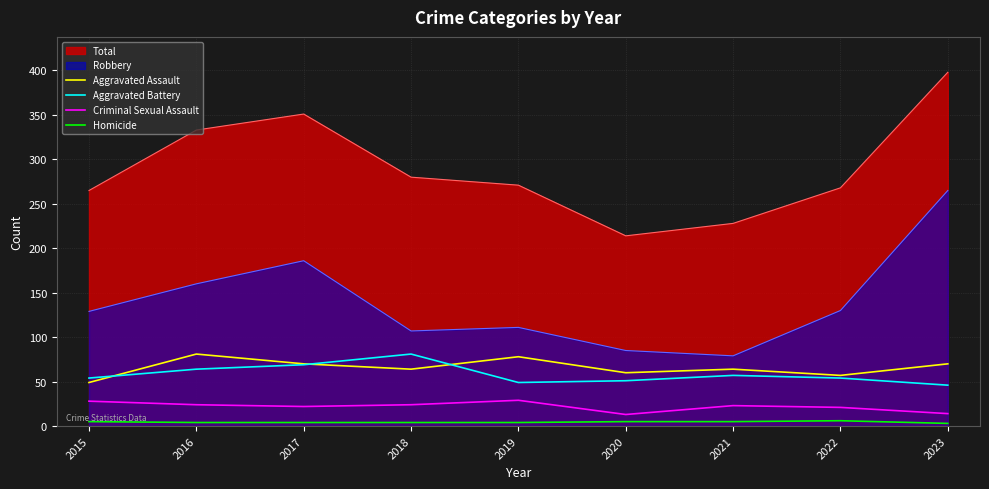

Which series has the largest total across all categories?

Total